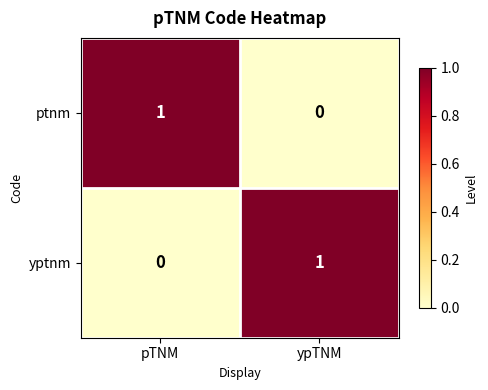

Which category has the highest value in the yptnm series?

ypTNM